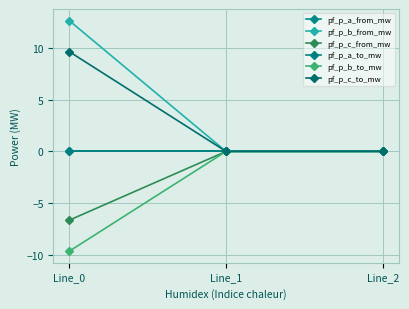

Does the chart have visible grid lines?

Yes